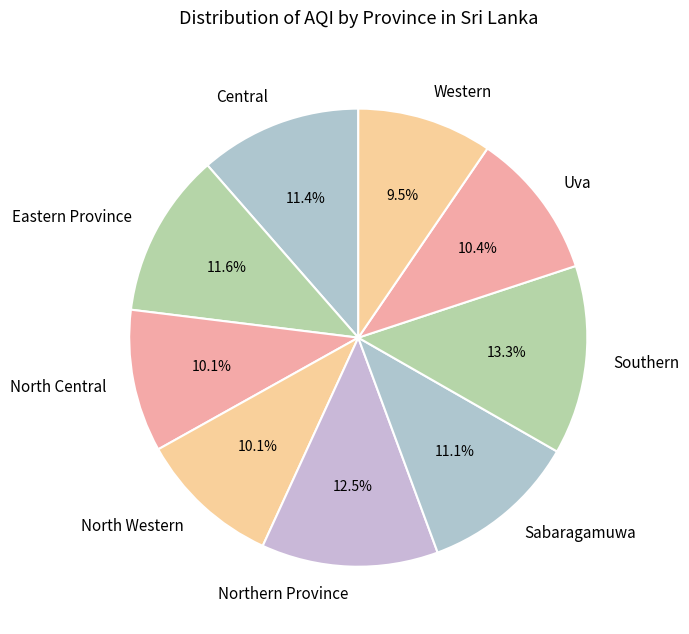

The Central slice represents 11% of the pie. True or false?

True